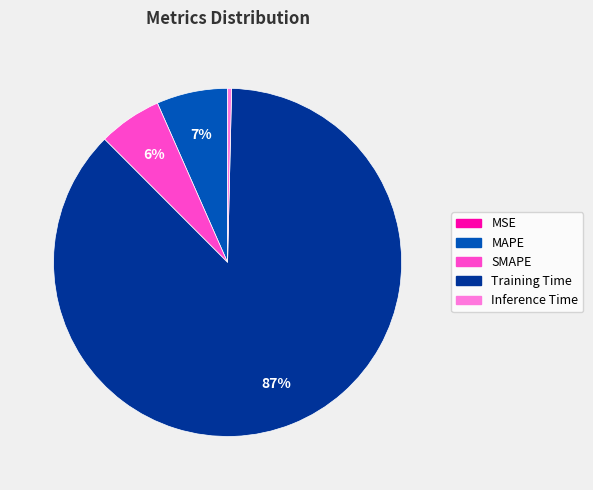

The Inference Time slice represents 0% of the pie. True or false?

True